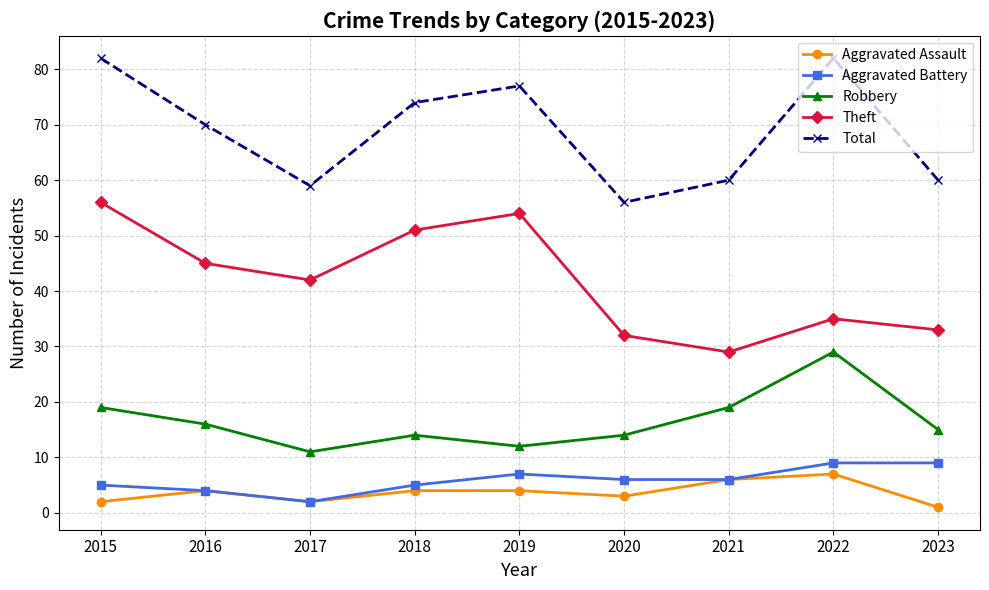

The Aggravated Assault series shows 4 at 2016. True or false?

True